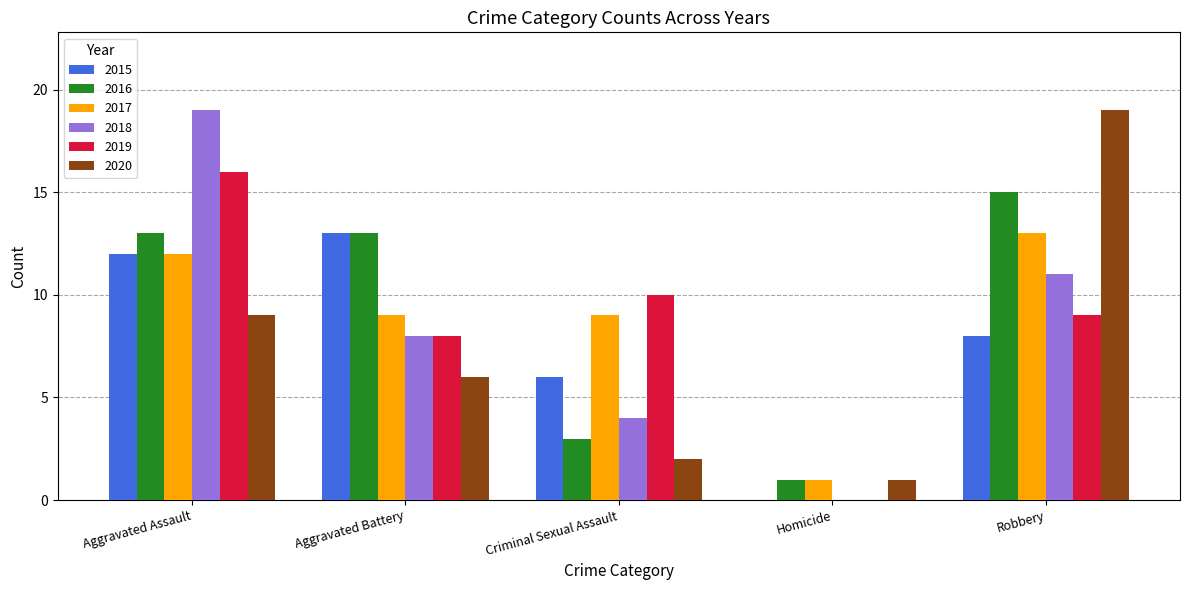

How many distinct data groups are displayed?

6